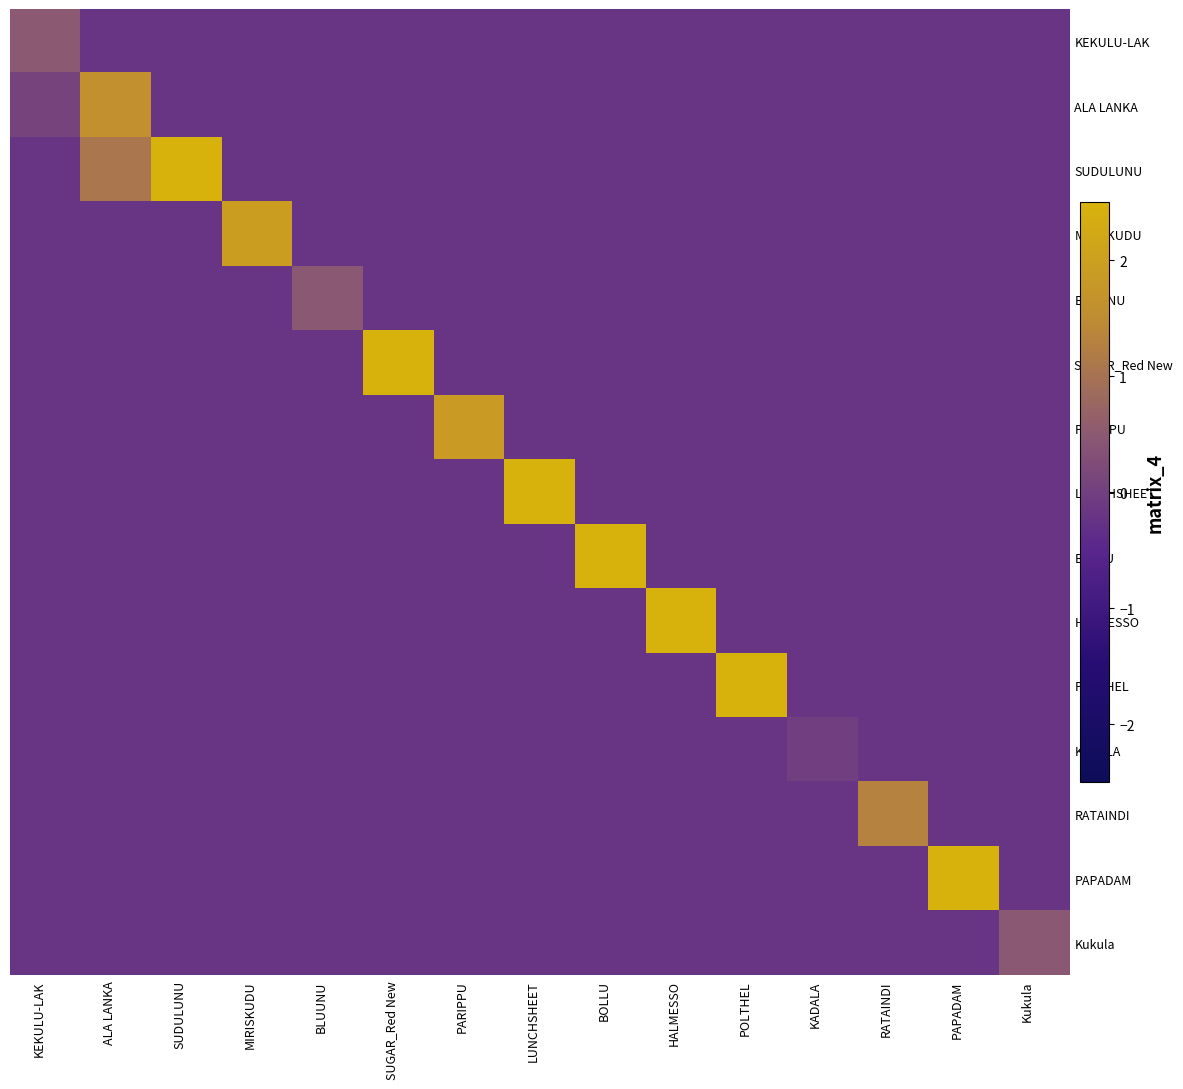

Reading left to right, what are all the values shown in this chart?

KEKULU-LAK: KEKULU-LAK=0.5	ALA LANKA=-0.2	SUDULUNU=-0.2	MIRISKUDU=-0.2	BLUUNU=-0.2	SUGAR_Red New=-0.2	PARIPPU=-0.2	LUNCHSHEET=-0.2	BOLLU=-0.2	HALMESSO=-0.2	POLTHEL=-0.2	KADALA=-0.2	RATAINDI=-0.2	PAPADAM=-0.2	Kukula=-0.2
ALA LANKA: KEKULU-LAK=0.1	ALA LANKA=1.6	SUDULUNU=-0.2	MIRISKUDU=-0.2	BLUUNU=-0.2	SUGAR_Red New=-0.2	PARIPPU=-0.2	LUNCHSHEET=-0.2	BOLLU=-0.2	HALMESSO=-0.2	POLTHEL=-0.2	KADALA=-0.2	RATAINDI=-0.2	PAPADAM=-0.2	Kukula=-0.2
SUDULUNU: KEKULU-LAK=-0.2	ALA LANKA=1.1	SUDULUNU=4.4	MIRISKUDU=-0.2	BLUUNU=-0.2	SUGAR_Red New=-0.2	PARIPPU=-0.2	LUNCHSHEET=-0.2	BOLLU=-0.2	HALMESSO=-0.2	POLTHEL=-0.2	KADALA=-0.2	RATAINDI=-0.2	PAPADAM=-0.2	Kukula=-0.2
MIRISKUDU: KEKULU-LAK=-0.2	ALA LANKA=-0.2	SUDULUNU=-0.2	MIRISKUDU=1.9	BLUUNU=-0.2	SUGAR_Red New=-0.2	PARIPPU=-0.2	LUNCHSHEET=-0.2	BOLLU=-0.2	HALMESSO=-0.2	POLTHEL=-0.2	KADALA=-0.2	RATAINDI=-0.2	PAPADAM=-0.2	Kukula=-0.2
BLUUNU: KEKULU-LAK=-0.2	ALA LANKA=-0.2	SUDULUNU=-0.2	MIRISKUDU=-0.2	BLUUNU=0.5	SUGAR_Red New=-0.2	PARIPPU=-0.2	LUNCHSHEET=-0.2	BOLLU=-0.2	HALMESSO=-0.2	POLTHEL=-0.2	KADALA=-0.2	RATAINDI=-0.2	PAPADAM=-0.2	Kukula=-0.2
SUGAR_Red New: KEKULU-LAK=-0.2	ALA LANKA=-0.2	SUDULUNU=-0.2	MIRISKUDU=-0.2	BLUUNU=-0.2	SUGAR_Red New=2.9	PARIPPU=-0.2	LUNCHSHEET=-0.2	BOLLU=-0.2	HALMESSO=-0.2	POLTHEL=-0.2	KADALA=-0.2	RATAINDI=-0.2	PAPADAM=-0.2	Kukula=-0.2
PARIPPU: KEKULU-LAK=-0.2	ALA LANKA=-0.2	SUDULUNU=-0.2	MIRISKUDU=-0.2	BLUUNU=-0.2	SUGAR_Red New=-0.2	PARIPPU=1.9	LUNCHSHEET=-0.2	BOLLU=-0.2	HALMESSO=-0.2	POLTHEL=-0.2	KADALA=-0.2	RATAINDI=-0.2	PAPADAM=-0.2	Kukula=-0.2
LUNCHSHEET: KEKULU-LAK=-0.2	ALA LANKA=-0.2	SUDULUNU=-0.2	MIRISKUDU=-0.2	BLUUNU=-0.2	SUGAR_Red New=-0.2	PARIPPU=-0.2	LUNCHSHEET=3.9	BOLLU=-0.2	HALMESSO=-0.2	POLTHEL=-0.2	KADALA=-0.2	RATAINDI=-0.2	PAPADAM=-0.2	Kukula=-0.2
BOLLU: KEKULU-LAK=-0.2	ALA LANKA=-0.2	SUDULUNU=-0.2	MIRISKUDU=-0.2	BLUUNU=-0.2	SUGAR_Red New=-0.2	PARIPPU=-0.2	LUNCHSHEET=-0.2	BOLLU=4.3	HALMESSO=-0.2	POLTHEL=-0.2	KADALA=-0.2	RATAINDI=-0.2	PAPADAM=-0.2	Kukula=-0.2
HALMESSO: KEKULU-LAK=-0.2	ALA LANKA=-0.2	SUDULUNU=-0.2	MIRISKUDU=-0.2	BLUUNU=-0.2	SUGAR_Red New=-0.2	PARIPPU=-0.2	LUNCHSHEET=-0.2	BOLLU=-0.2	HALMESSO=10.4	POLTHEL=-0.2	KADALA=-0.2	RATAINDI=-0.2	PAPADAM=-0.2	Kukula=-0.2
POLTHEL: KEKULU-LAK=-0.2	ALA LANKA=-0.2	SUDULUNU=-0.2	MIRISKUDU=-0.2	BLUUNU=-0.2	SUGAR_Red New=-0.2	PARIPPU=-0.2	LUNCHSHEET=-0.2	BOLLU=-0.2	HALMESSO=-0.2	POLTHEL=4.0	KADALA=-0.2	RATAINDI=-0.2	PAPADAM=-0.2	Kukula=-0.2
KADALA: KEKULU-LAK=-0.2	ALA LANKA=-0.2	SUDULUNU=-0.2	MIRISKUDU=-0.2	BLUUNU=-0.2	SUGAR_Red New=-0.2	PARIPPU=-0.2	LUNCHSHEET=-0.2	BOLLU=-0.2	HALMESSO=-0.2	POLTHEL=-0.2	KADALA=-0.0	RATAINDI=-0.2	PAPADAM=-0.2	Kukula=-0.2
RATAINDI: KEKULU-LAK=-0.2	ALA LANKA=-0.2	SUDULUNU=-0.2	MIRISKUDU=-0.2	BLUUNU=-0.2	SUGAR_Red New=-0.2	PARIPPU=-0.2	LUNCHSHEET=-0.2	BOLLU=-0.2	HALMESSO=-0.2	POLTHEL=-0.2	KADALA=-0.2	RATAINDI=1.3	PAPADAM=-0.2	Kukula=-0.2
PAPADAM: KEKULU-LAK=-0.2	ALA LANKA=-0.2	SUDULUNU=-0.2	MIRISKUDU=-0.2	BLUUNU=-0.2	SUGAR_Red New=-0.2	PARIPPU=-0.2	LUNCHSHEET=-0.2	BOLLU=-0.2	HALMESSO=-0.2	POLTHEL=-0.2	KADALA=-0.2	RATAINDI=-0.2	PAPADAM=4.3	Kukula=-0.2
Kukula: KEKULU-LAK=-0.2	ALA LANKA=-0.2	SUDULUNU=-0.2	MIRISKUDU=-0.2	BLUUNU=-0.2	SUGAR_Red New=-0.2	PARIPPU=-0.2	LUNCHSHEET=-0.2	BOLLU=-0.2	HALMESSO=-0.2	POLTHEL=-0.2	KADALA=-0.2	RATAINDI=-0.2	PAPADAM=-0.2	Kukula=0.5